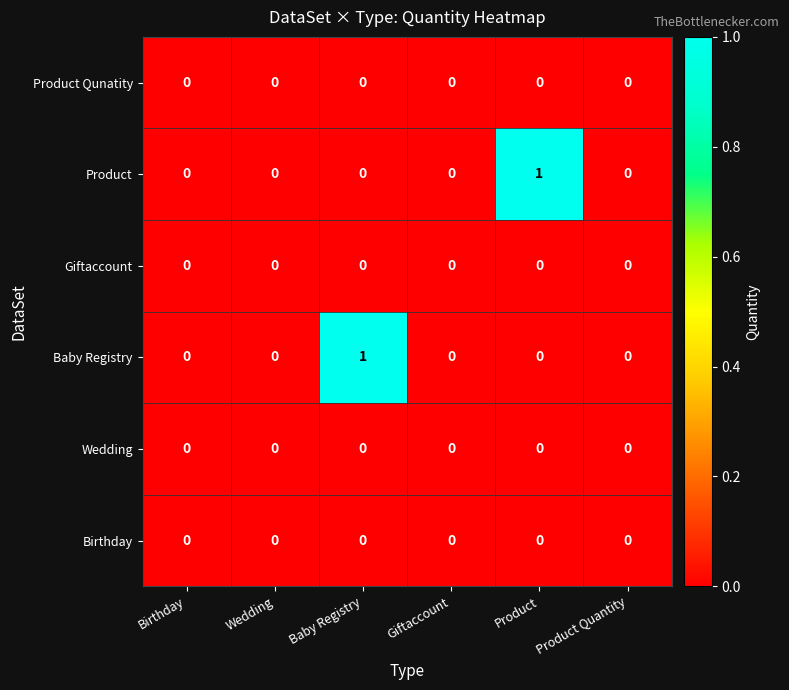

The Product series shows 0 at Wedding. True or false?

True